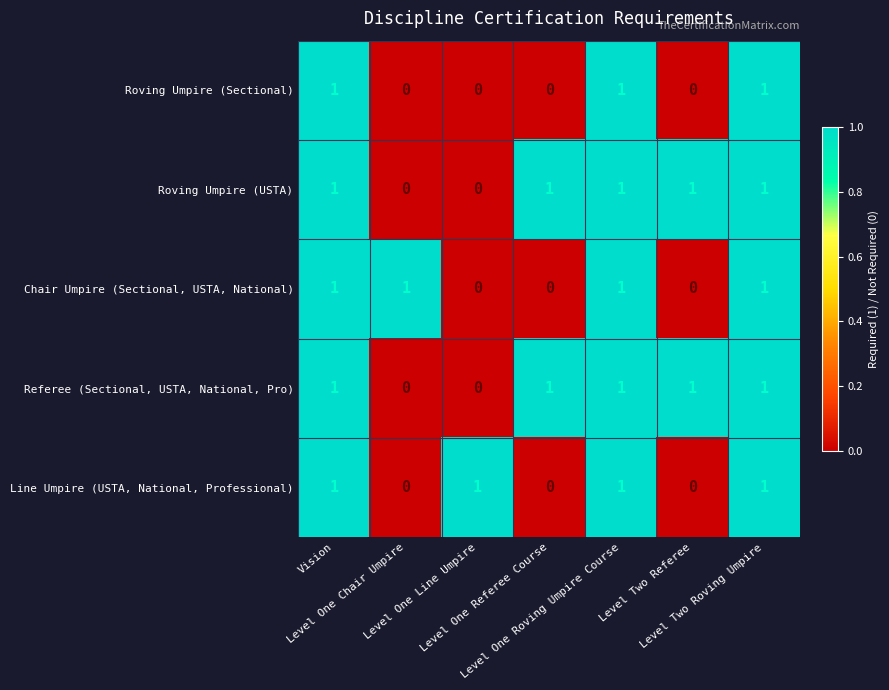

What is the sum of all Referee (Sectional, USTA, National, Pro) values?

5